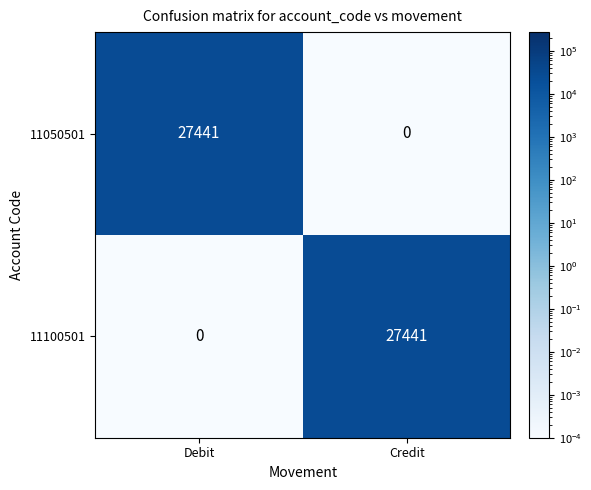

At how many categories does at least one series exceed 3526?

2